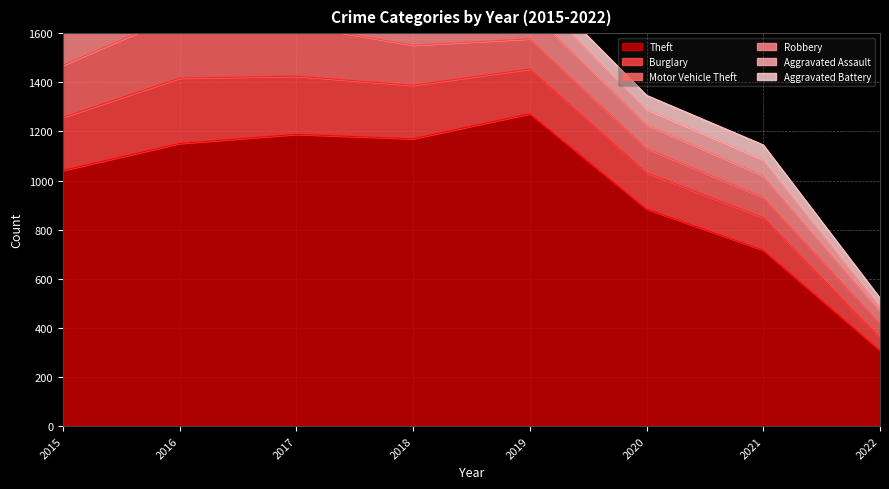

Is the value of Burglary at 2021 greater than the value of Aggravated Assault at 2020?

Yes